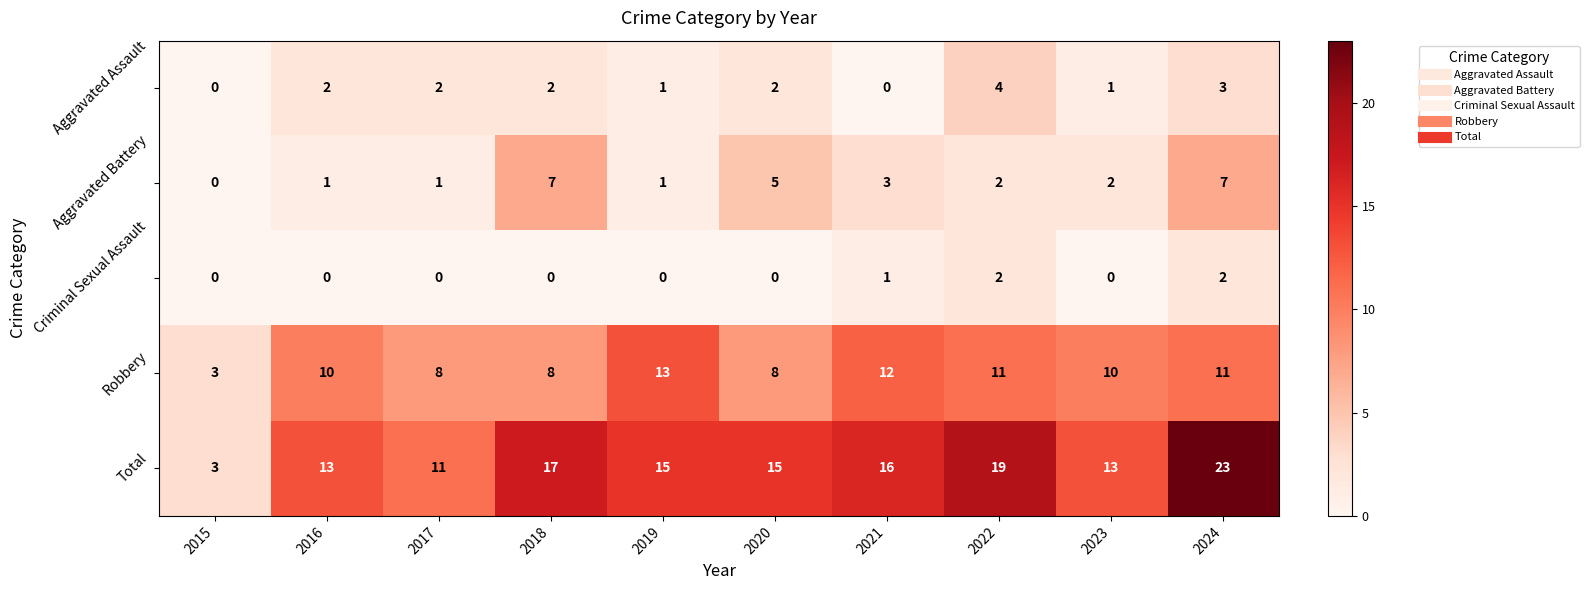

True or false: Aggravated Battery has a value of 3 at 2024.

False